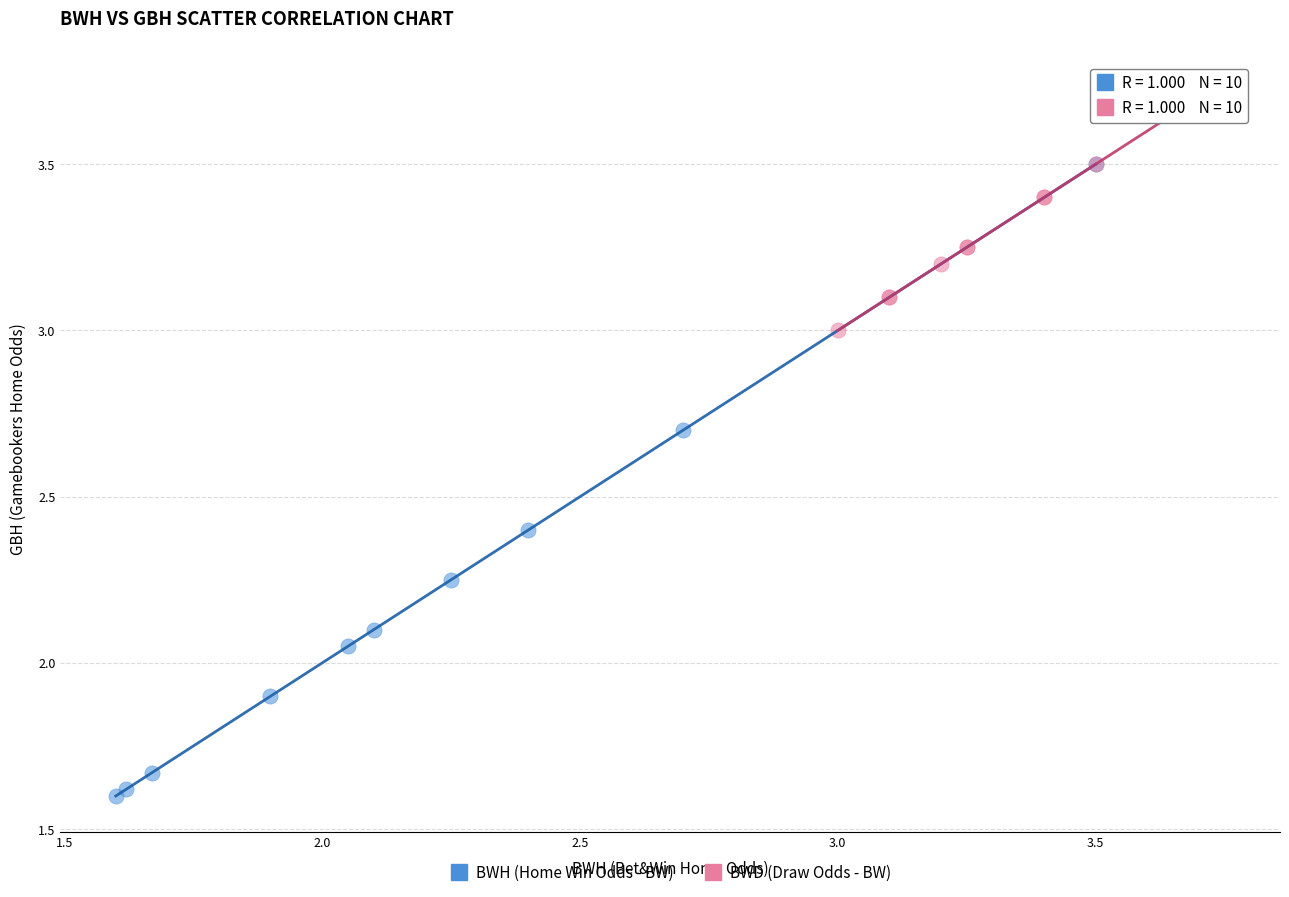

Which series has the widest spread of Y values?

BWH (Home Win Odds - BW)